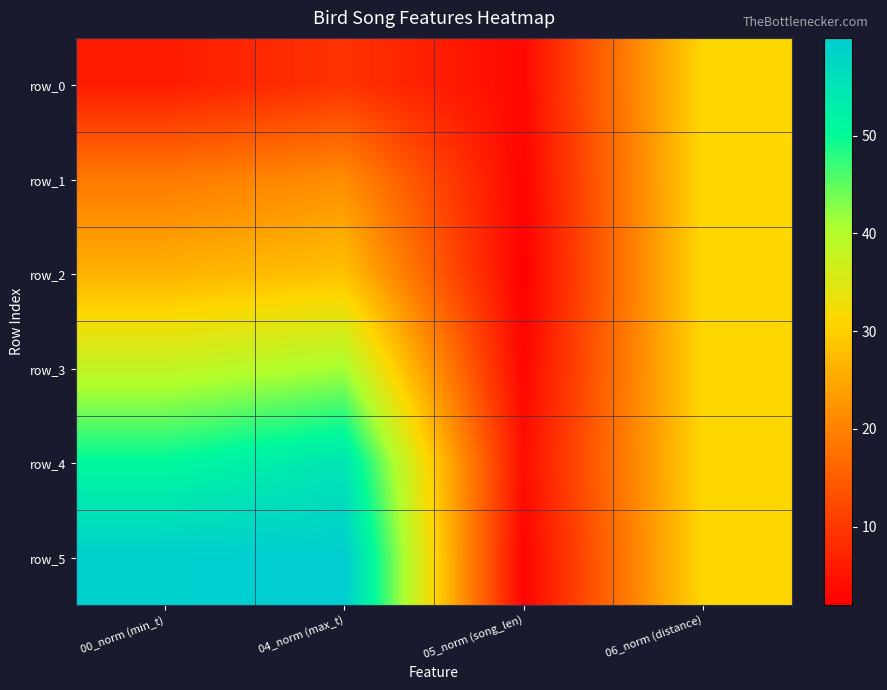

At how many categories does at least one series exceed 19?

3